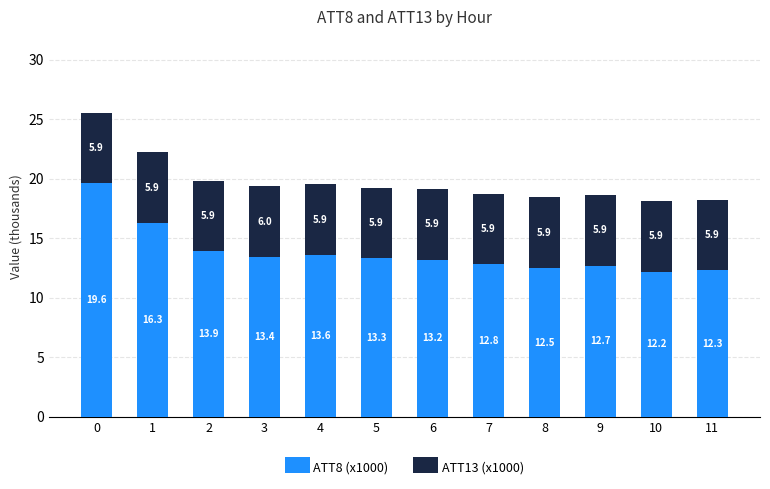

What is the maximum value for ATT8 (x1000)?

19.6